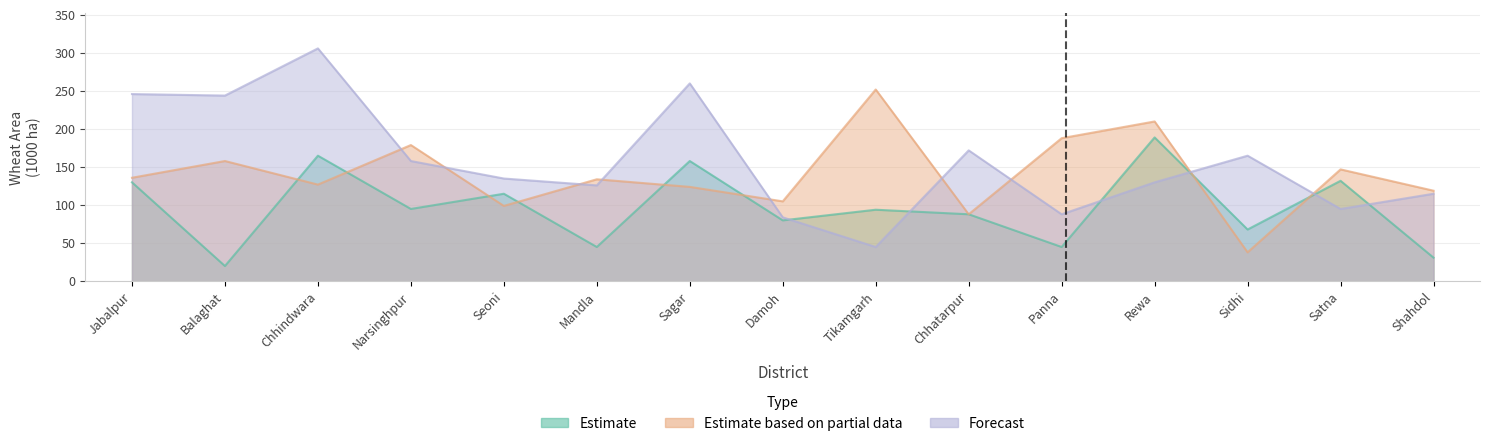

At which category does the chart reach its peak across all series?

Chhindwara